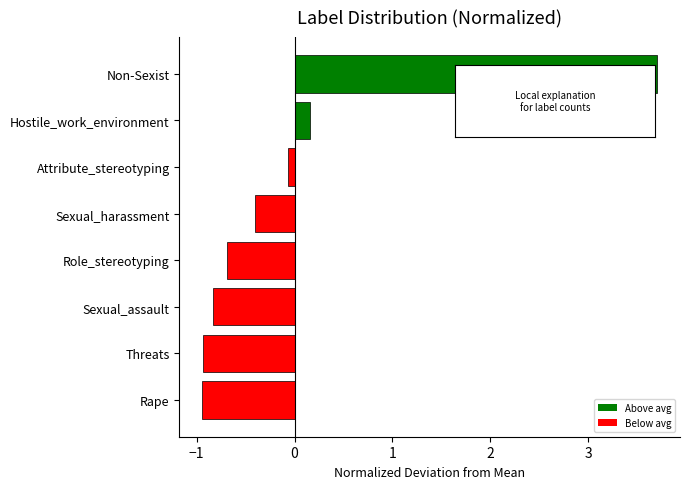

Reading top to bottom, what are all the values shown in this chart?

Non-Sexist=3.7	Hostile_work_environment=0.2	Attribute_stereotyping=-0.1	Sexual_harassment=-0.4	Role_stereotyping=-0.7	Sexual_assault=-0.8	Threats=-0.9	Rape=-0.9